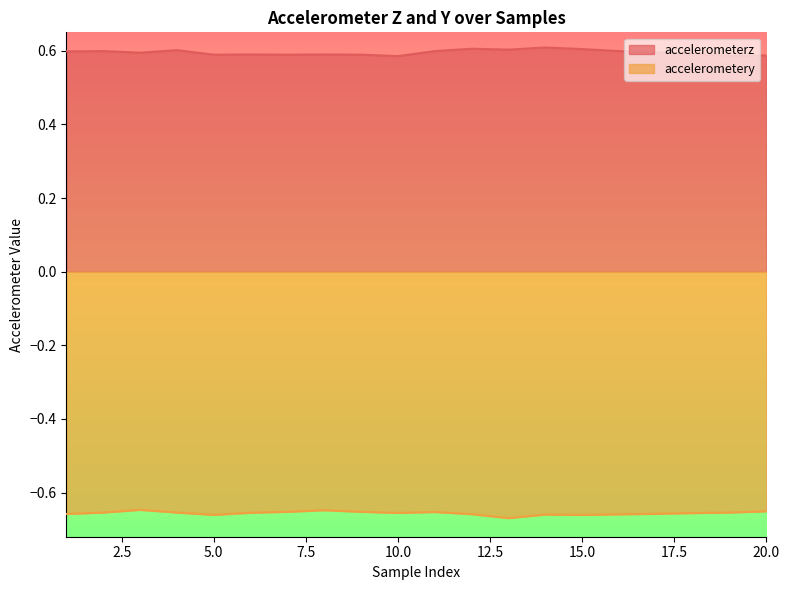

What value does the accelerometerz series have at 16?

0.6